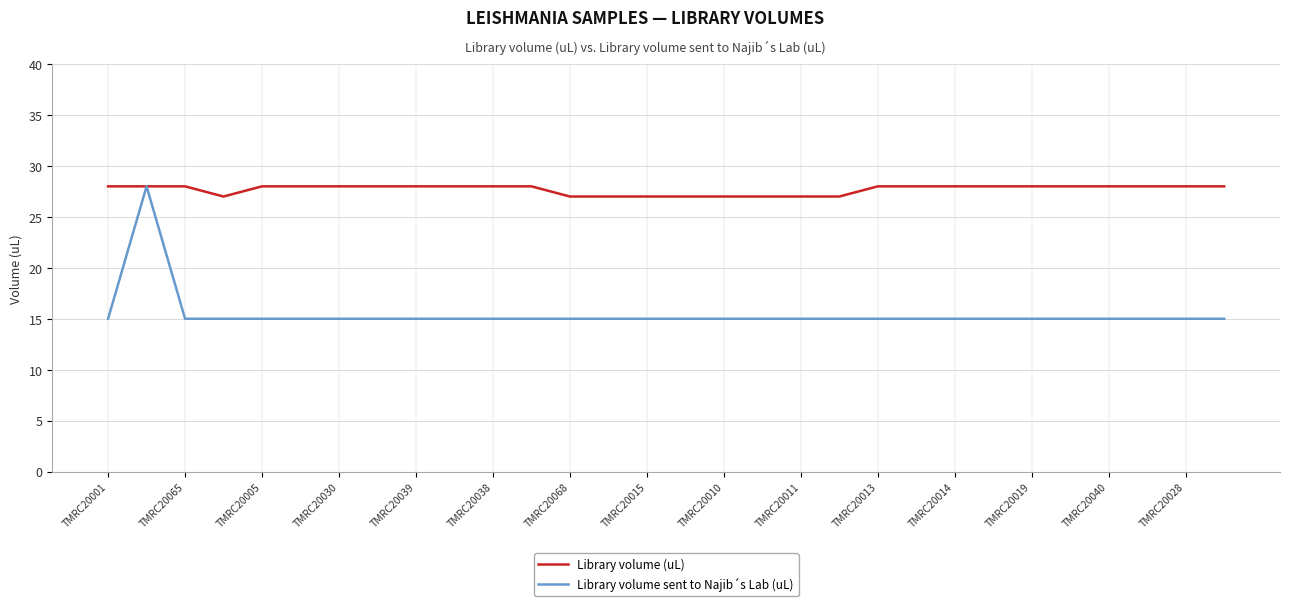

Which series has the largest total across all categories?

Library volume (uL)